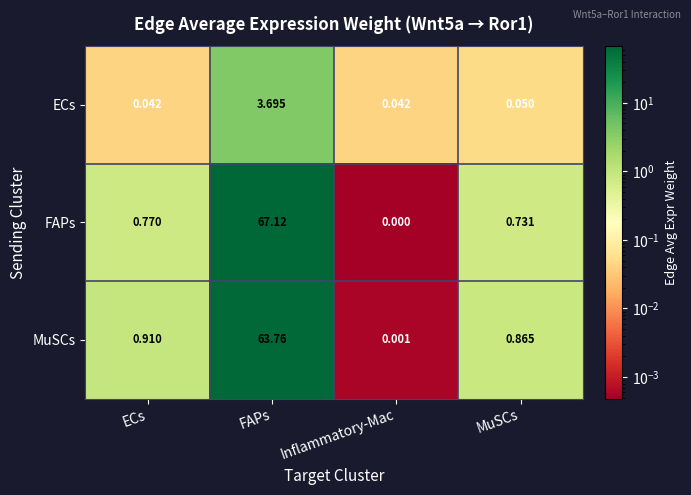

At which category does the chart reach its peak across all series?

FAPs